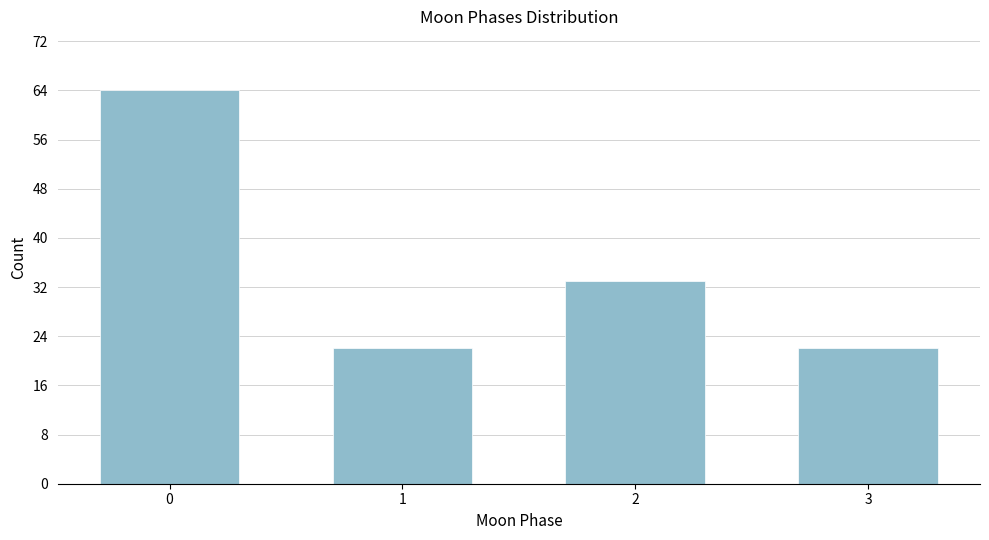

Reading left to right, extract all data points from this chart.

64	22	33	22